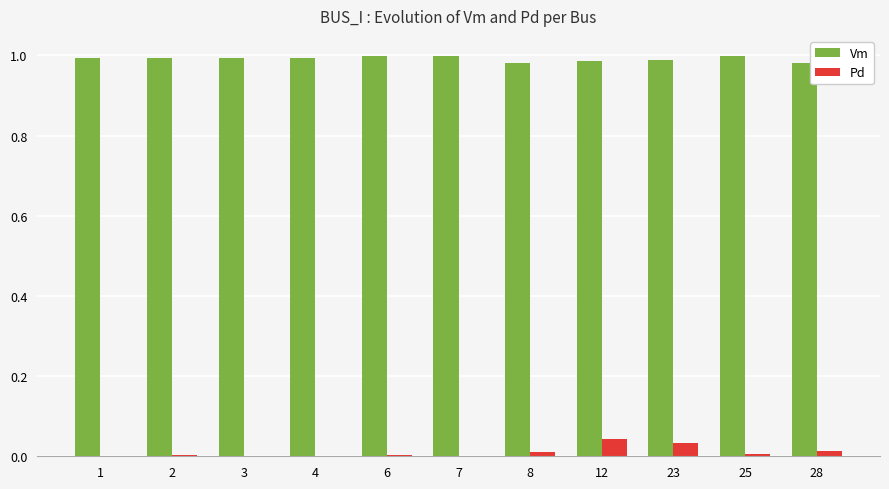

The Pd series shows 0.0 at 2. True or false?

True